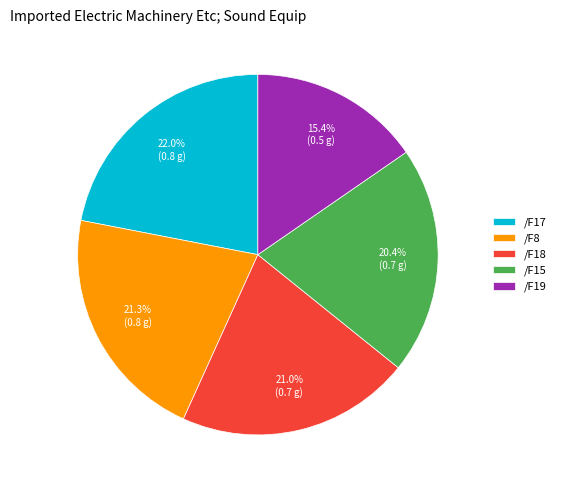

What is the ratio of the value at /F15 to the value at /F8?

1.0